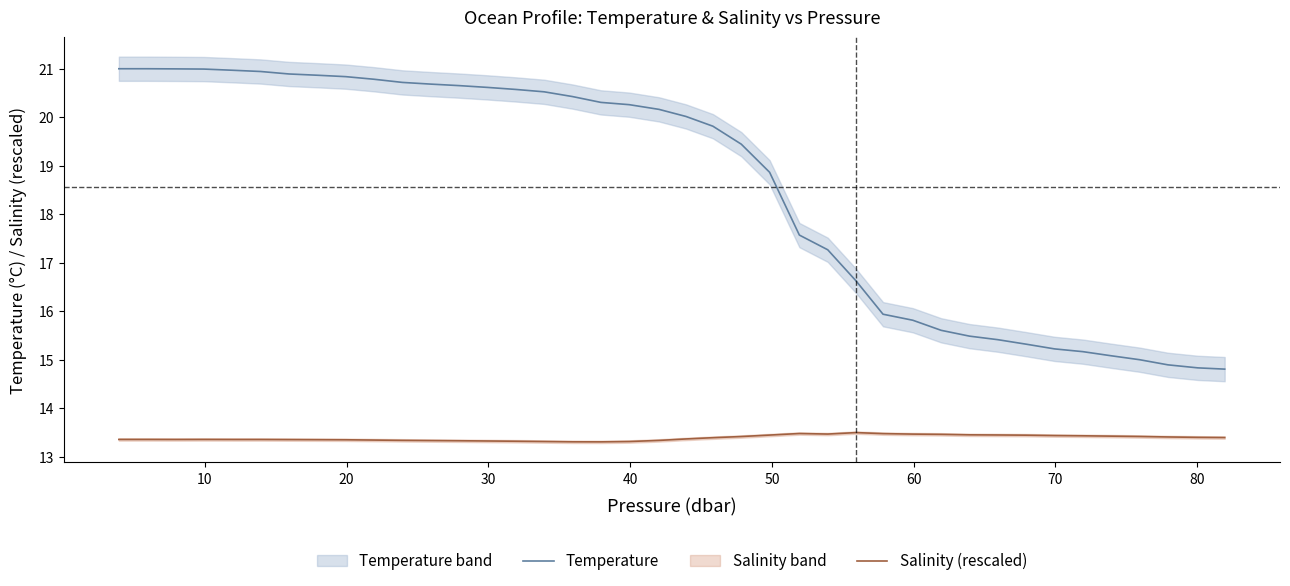

True or false: Salinity (rescaled) and Temperature intersect in this chart.

False